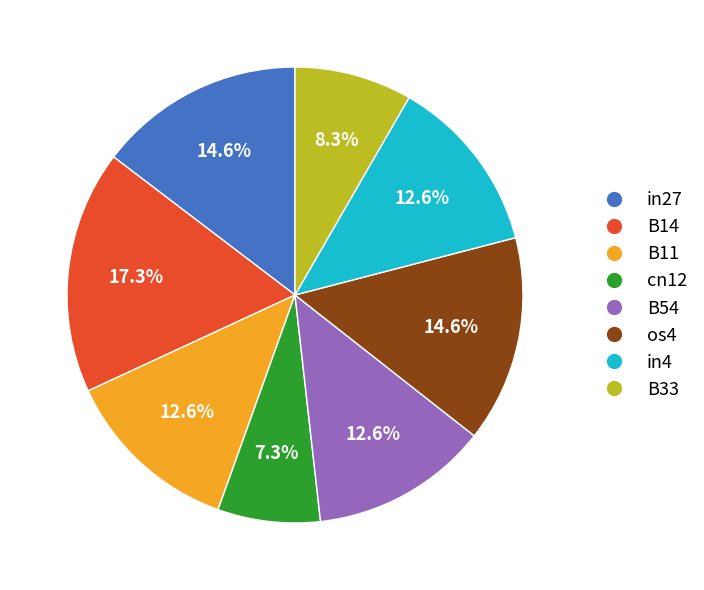

What percentage is the os4 slice, to the nearest percent?

15%